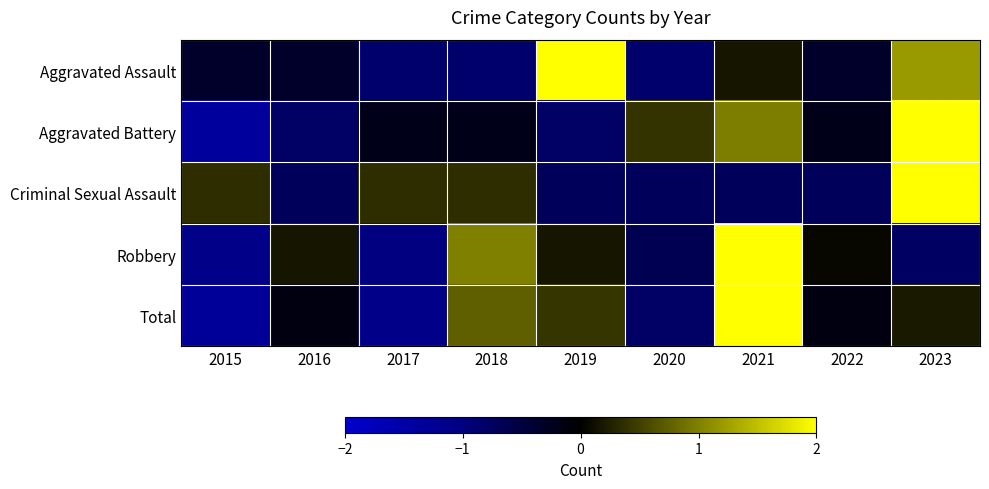

Reading left to right, list all the values displayed in this chart.

Aggravated Assault: 2015=-0.3	2016=-0.3	2017=-0.9	2018=-0.9	2019=2.2	2020=-0.9	2021=0.2	2022=-0.3	2023=1.2
Aggravated Battery: 2015=-1.4	2016=-0.8	2017=-0.2	2018=-0.2	2019=-0.8	2020=0.4	2021=1.0	2022=-0.2	2023=2.2
Criminal Sexual Assault: 2015=0.4	2016=-0.7	2017=0.4	2018=0.4	2019=-0.7	2020=-0.7	2021=-0.7	2022=-0.7	2023=2.5
Robbery: 2015=-1.1	2016=0.2	2017=-1.0	2018=1.0	2019=0.2	2020=-0.7	2021=2.2	2022=0.1	2023=-0.8
Total: 2015=-1.3	2016=-0.1	2017=-1.1	2018=0.7	2019=0.4	2020=-0.8	2021=2.1	2022=-0.1	2023=0.2